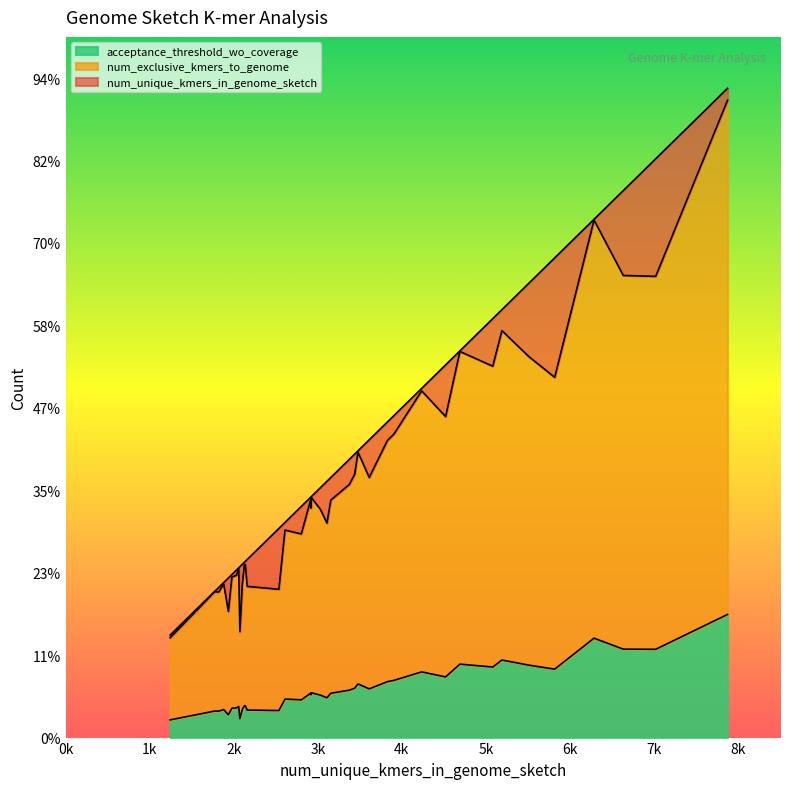

What are all the series names shown in the legend?

num_unique_kmers_in_genome_sketch, num_exclusive_kmers_to_genome, acceptance_threshold_wo_coverage